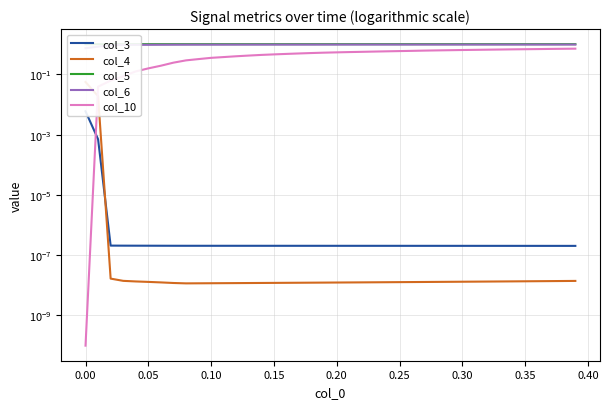

What is the maximum value for col_4?

0.1